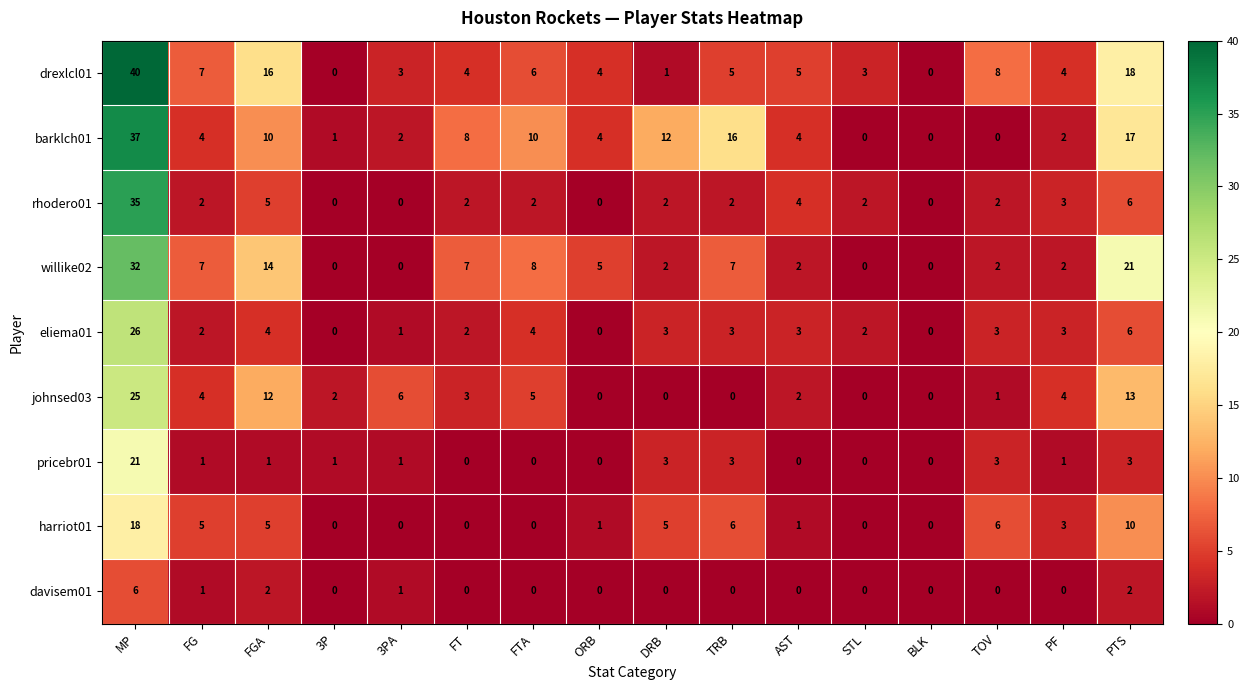

At which label does johnsed03 reach its peak?

MP